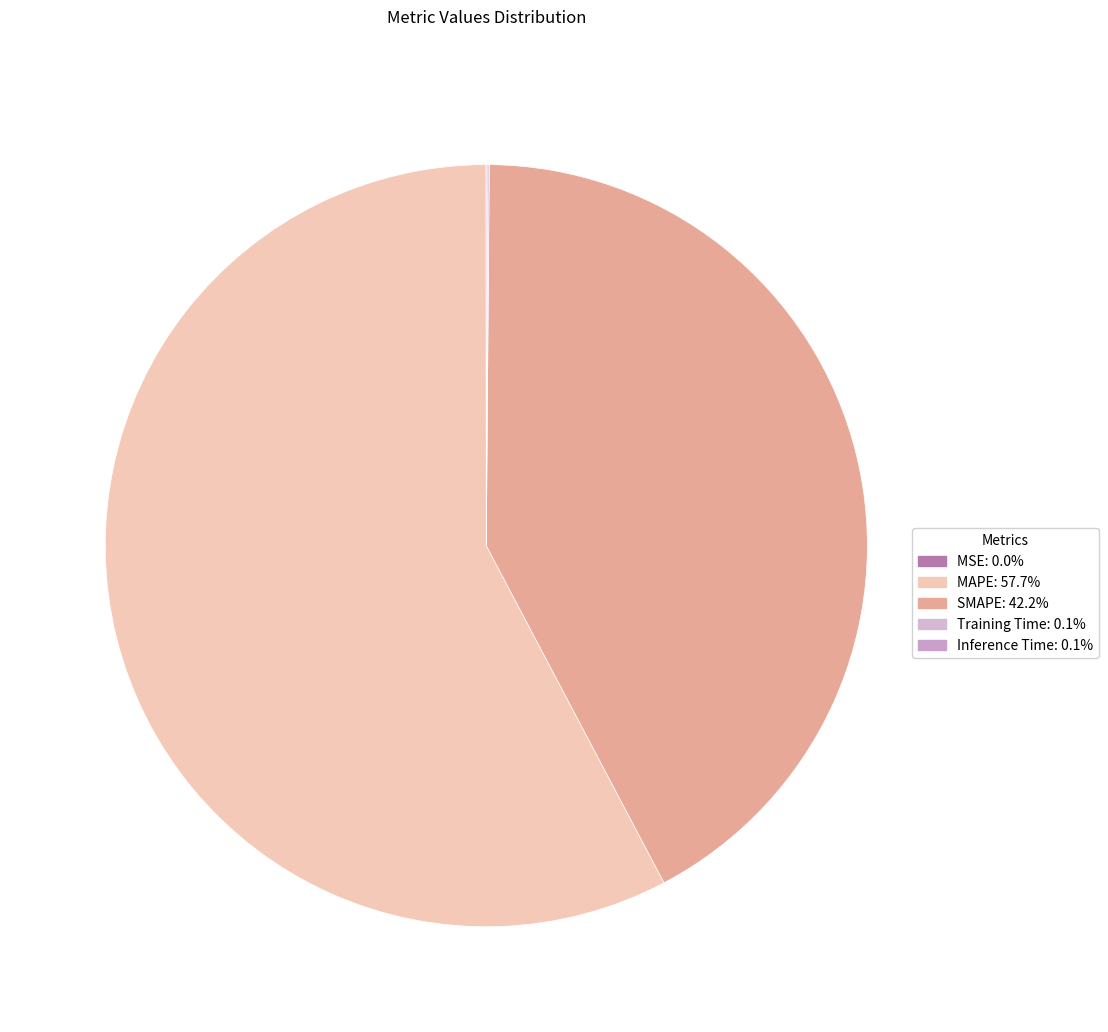

Which category has the smallest portion of the pie?

MSE